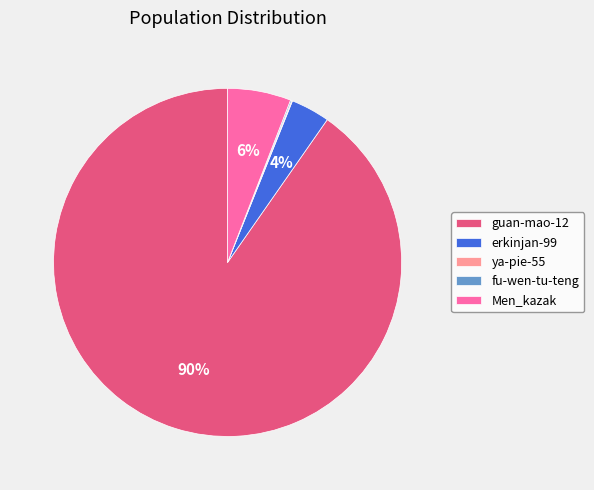

To the nearest percent, what portion does Men_kazak represent?

6%